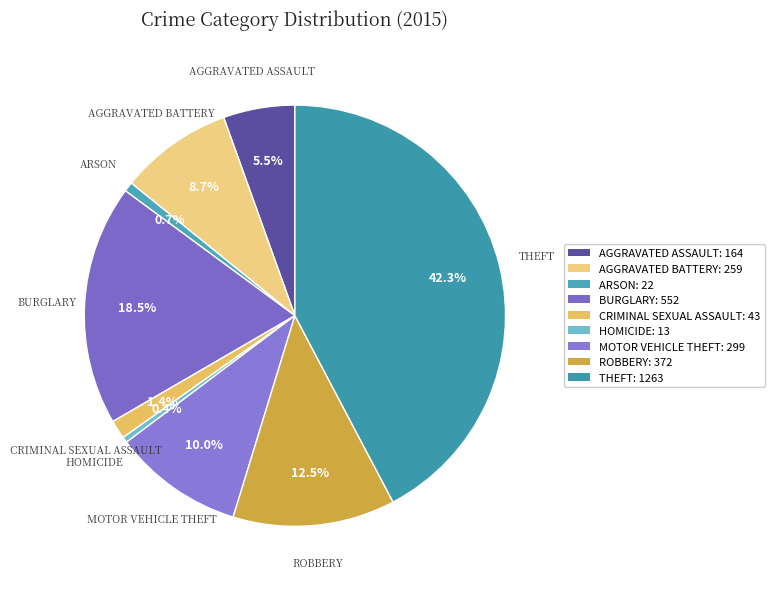

Rank the categories by value from lowest to highest.

Homicide, Arson, Criminal Sexual Assault, Aggravated Assault, Aggravated Battery, Motor Vehicle Theft, Robbery, Burglary, Theft